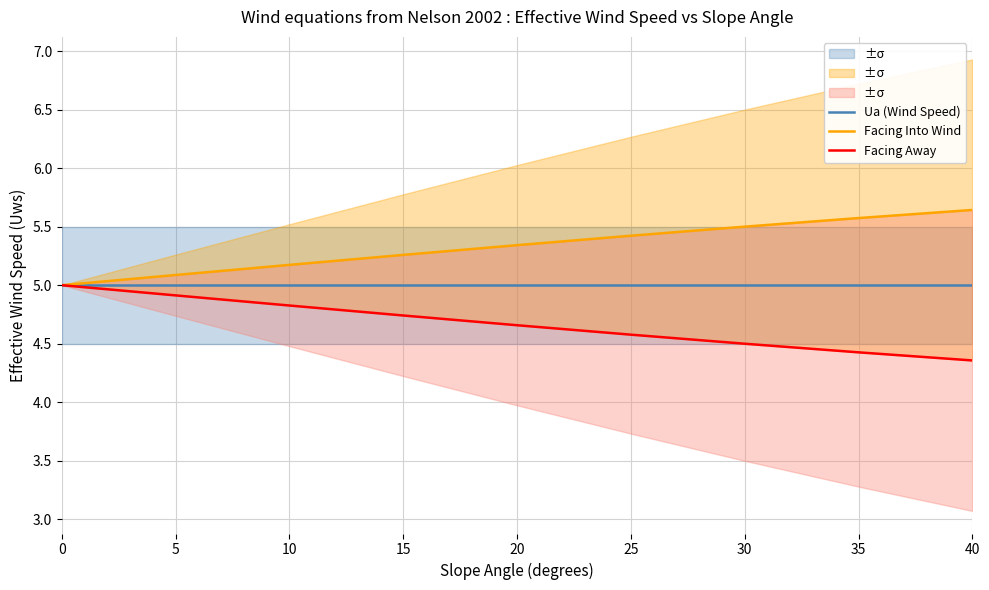

What is the sum of the Facing Into Wind values at 10 and 0?

10.2